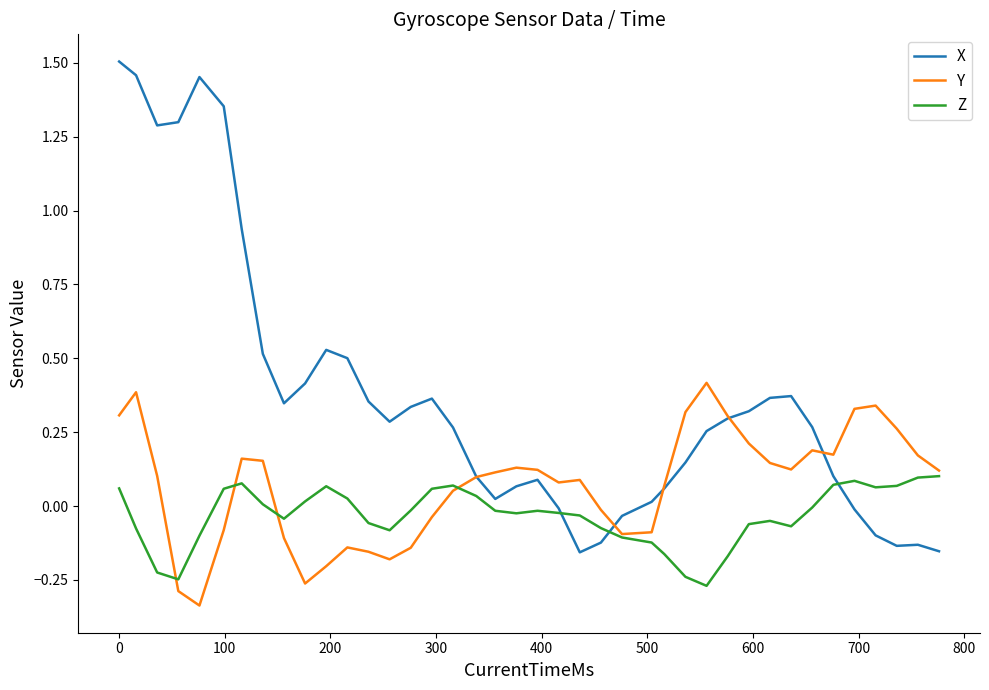

Rank the series by their maximum value, from highest to lowest.

X, Y, Z